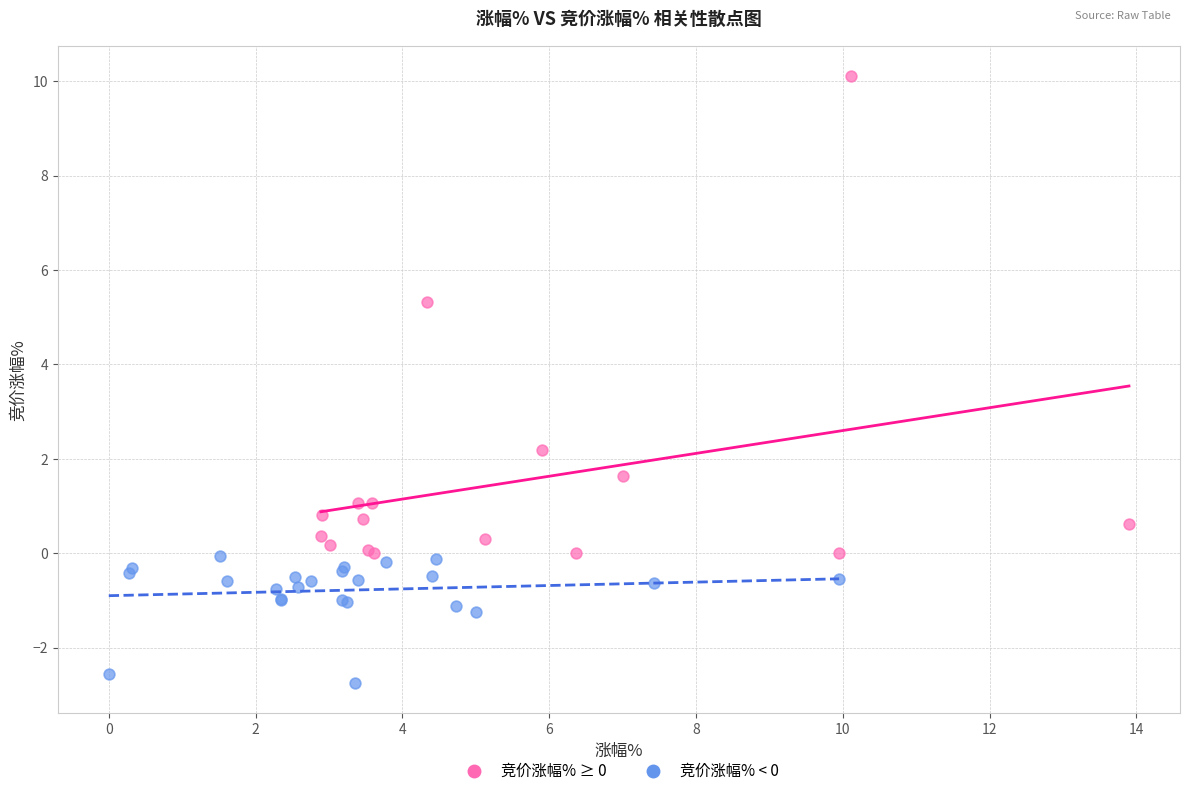

Which series reaches the maximum Y coordinate?

竞价涨幅% ≥ 0